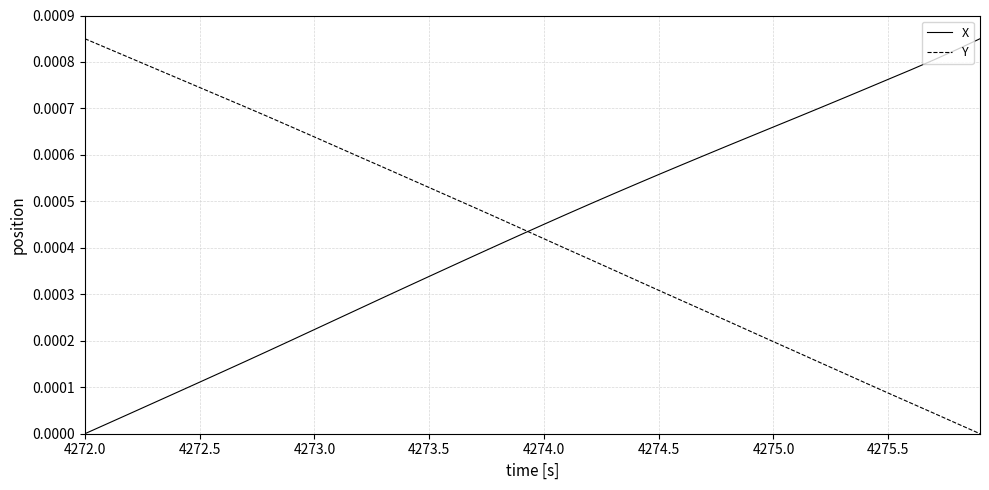

True or false: X and Y intersect in this chart.

True